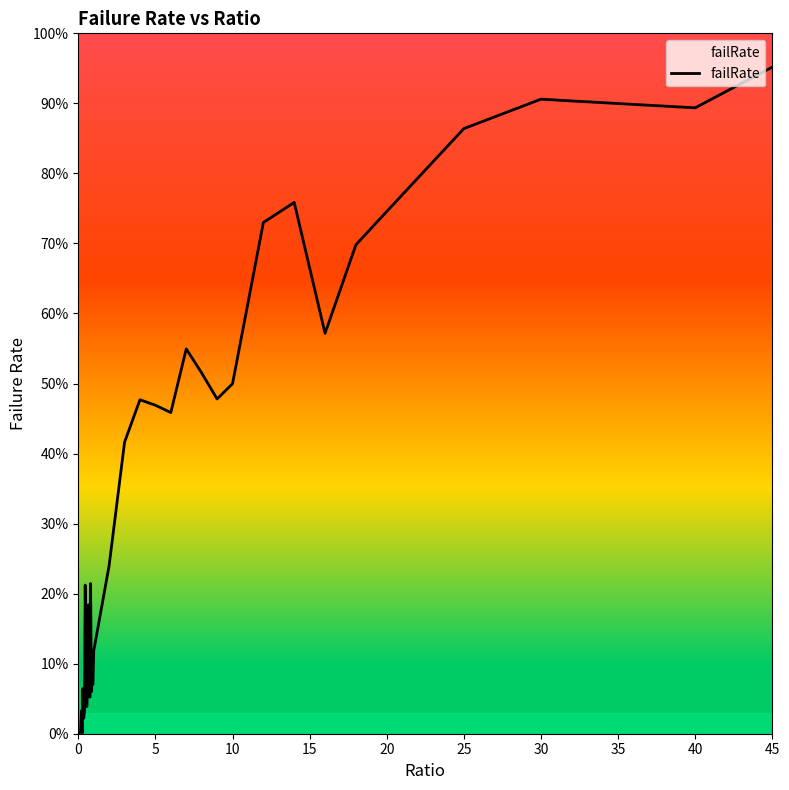

What is the value of the 18th point from the left?

0.1